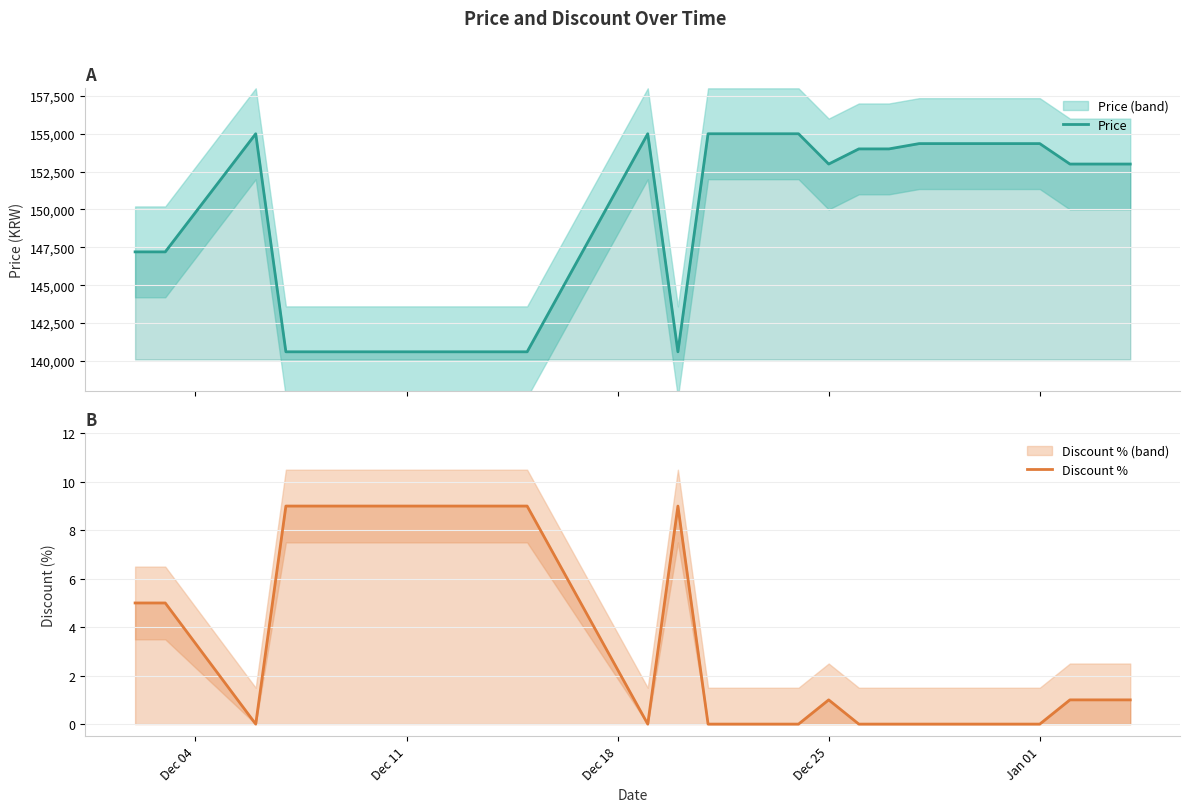

In Discount %, how many points are lower than both neighbors (excluding endpoints)?

2